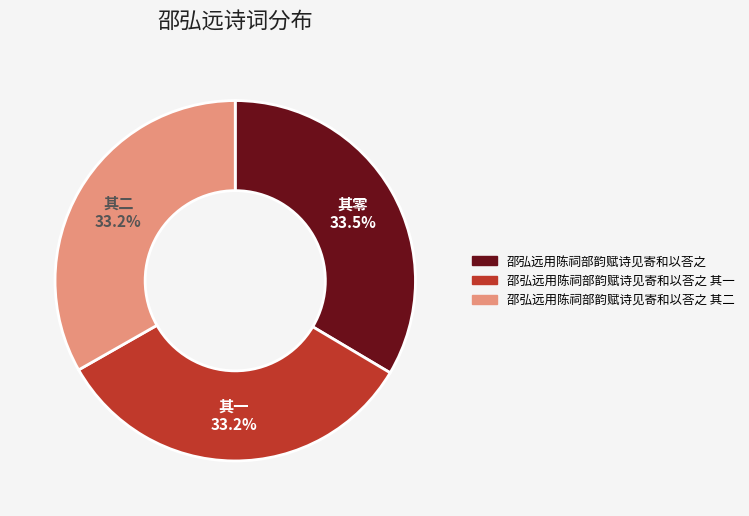

Does any single category account for the majority?

No